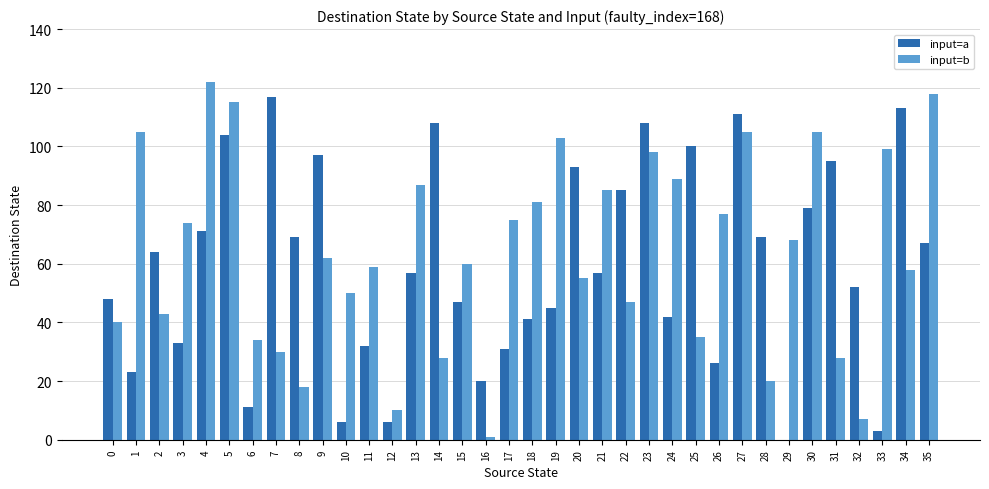

What are all the series names shown in the legend?

input=a, input=b